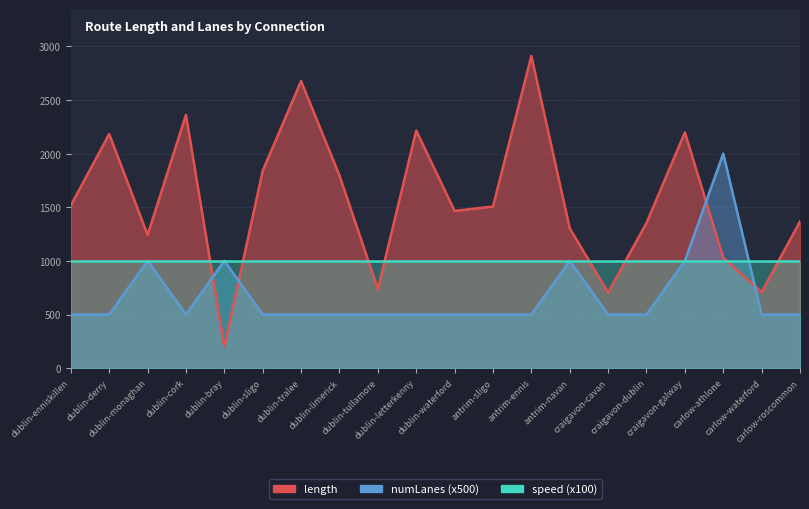

True or false: numLanes has a value of 680.9 at antrim-sligo.

False